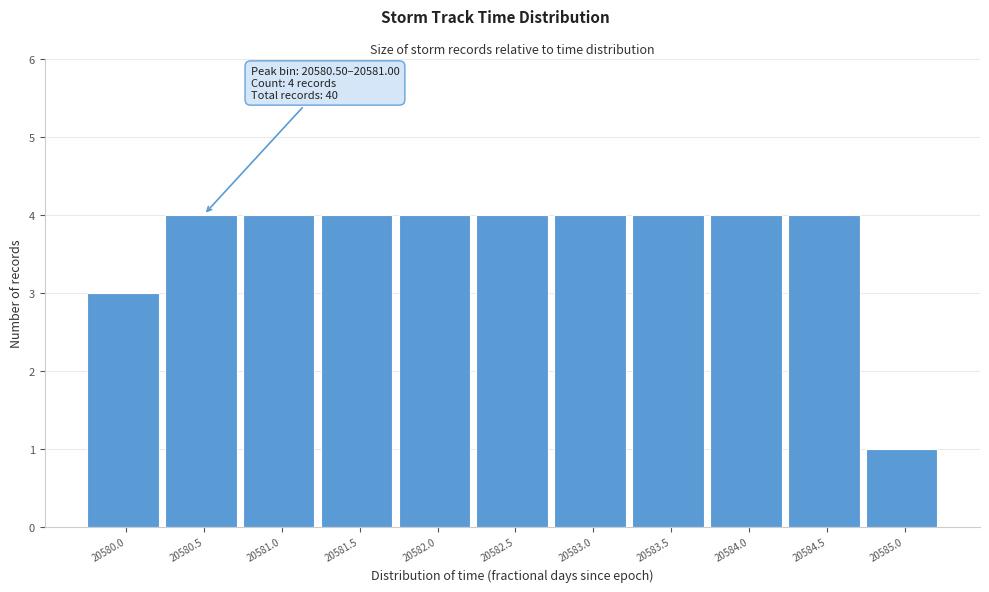

Reading left to right, what are all the values shown in this chart?

20580.0=3	20580.5=4	20581.0=4	20581.5=4	20582.0=4	20582.5=4	20583.0=4	20583.5=4	20584.0=4	20584.5=4	20585.0=1